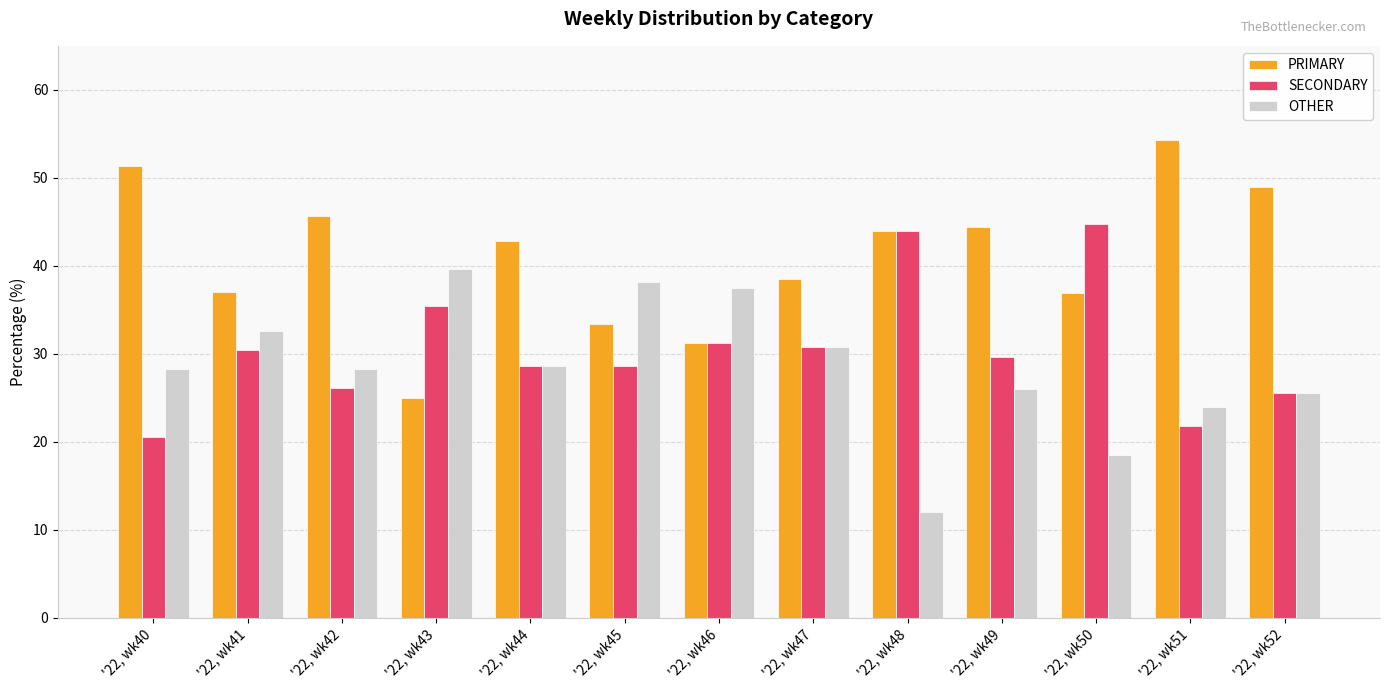

List the series in order of their peak value, lowest first.

OTHER, SECONDARY, PRIMARY